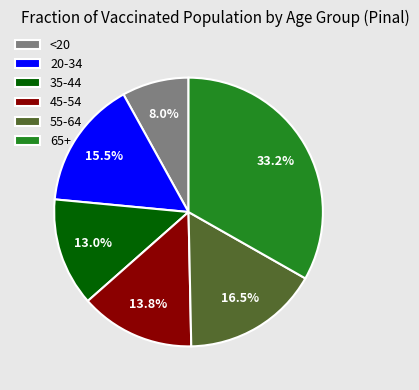

To the nearest percent, what percentage of the pie is 35-44?

13%